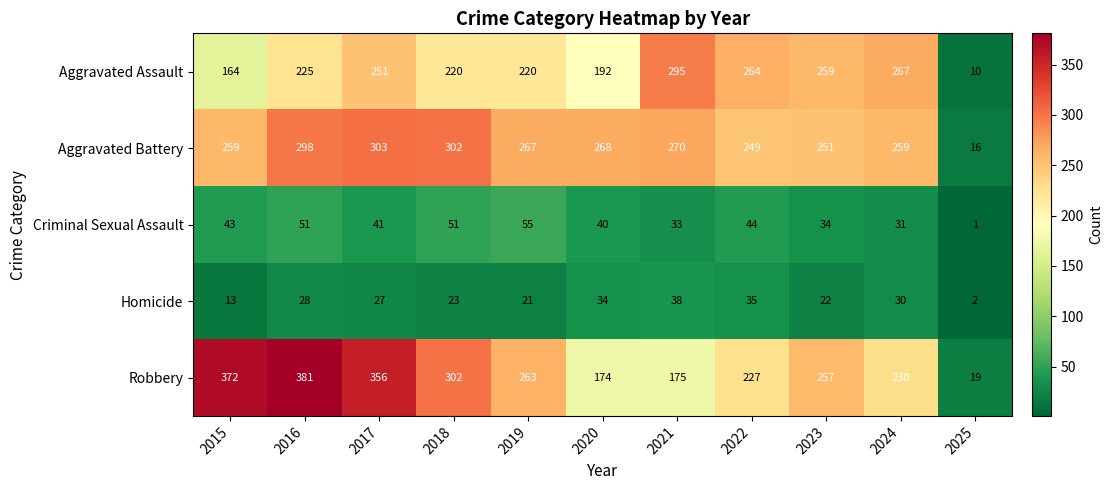

How many distinct data groups are displayed?

5